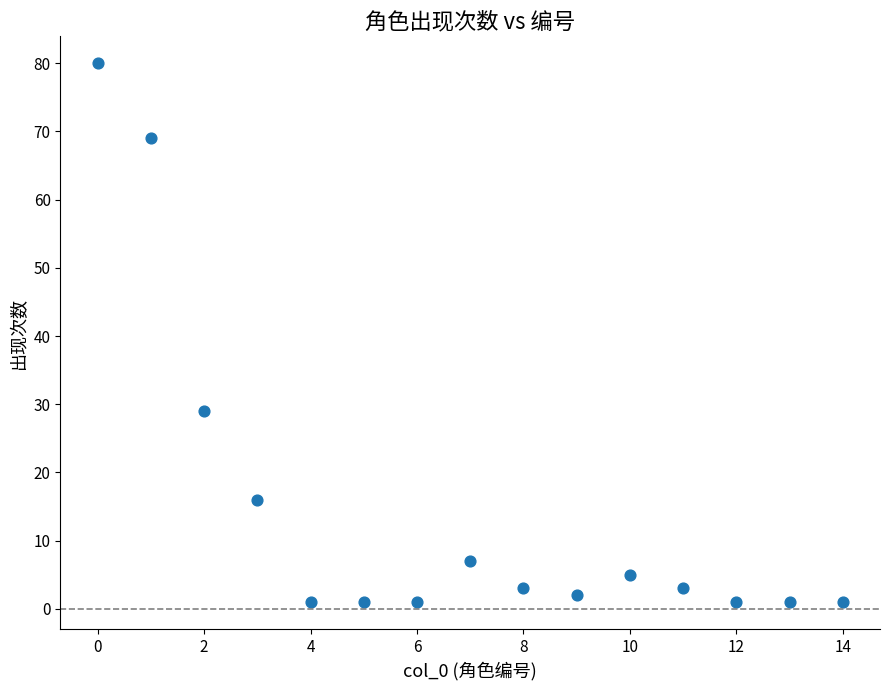

What Y value in the scatter plot is closest to 40?

29